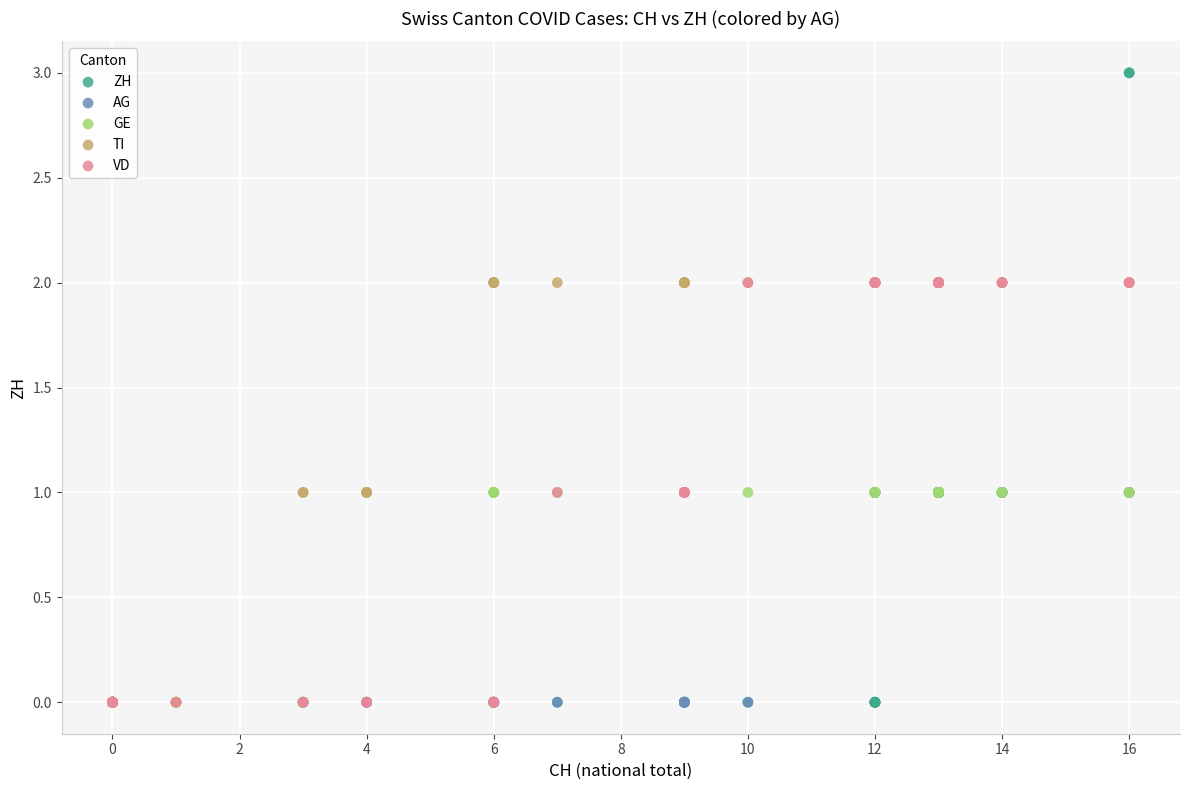

What are all the series names shown in the legend?

ZH, AG, GE, TI, VD